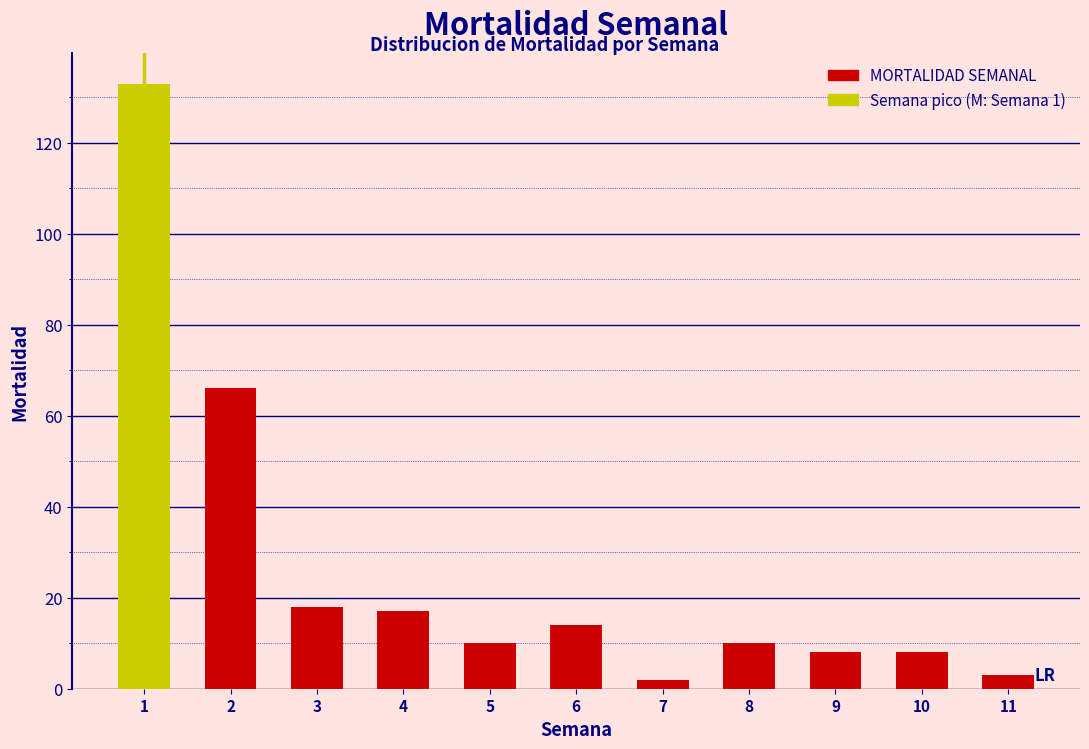

Reading left to right, list all the values displayed in this chart.

1=133	2=66	3=18	4=17	5=10	6=14	7=2	8=10	9=8	10=8	11=3